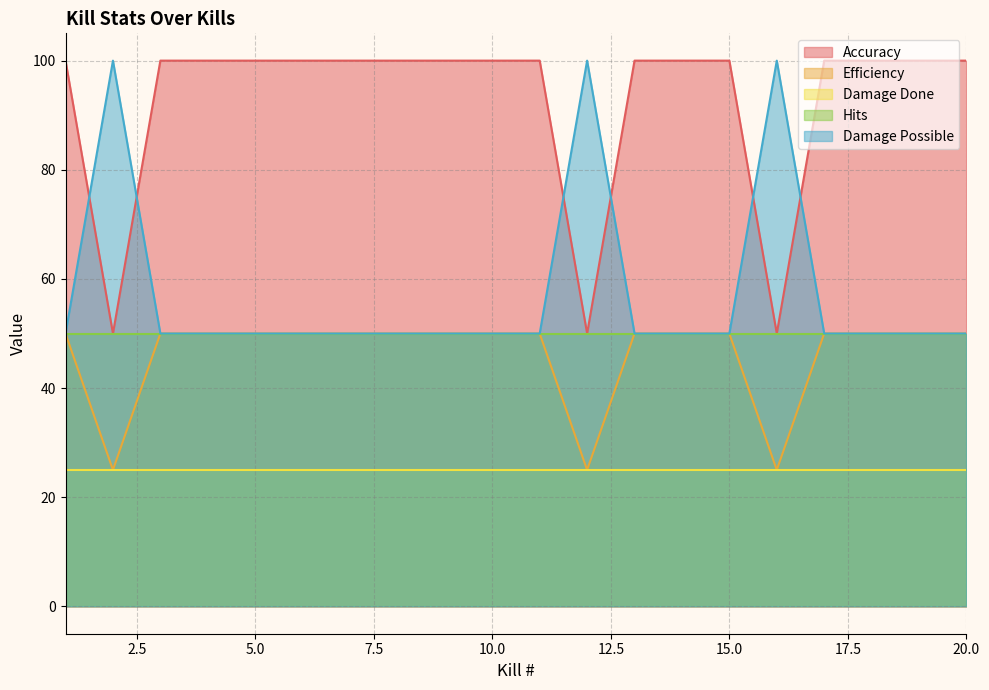

True or false: Efficiency and Accuracy cross at least once.

False